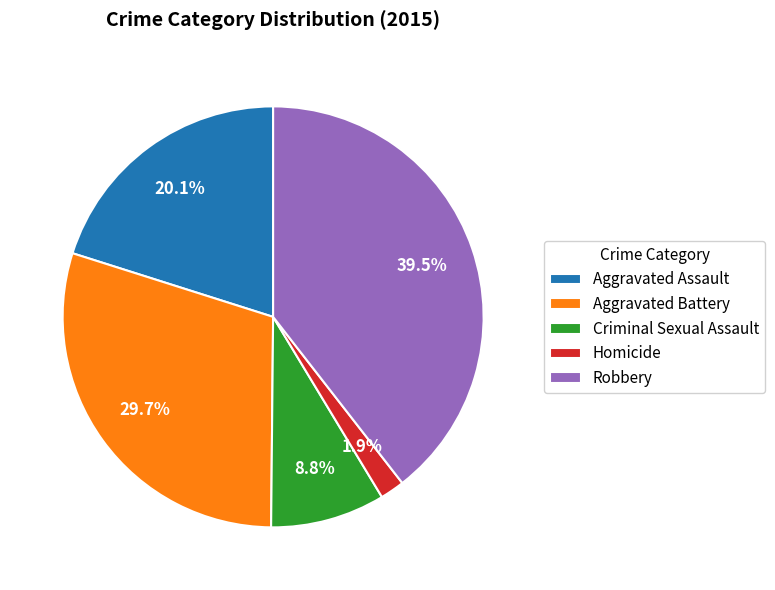

Combined, do Homicide and Aggravated Battery account for over 50%?

No